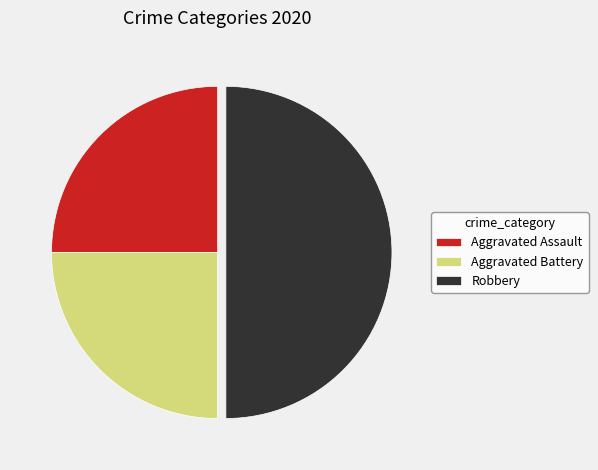

The Aggravated Battery slice represents 14% of the pie. True or false?

False